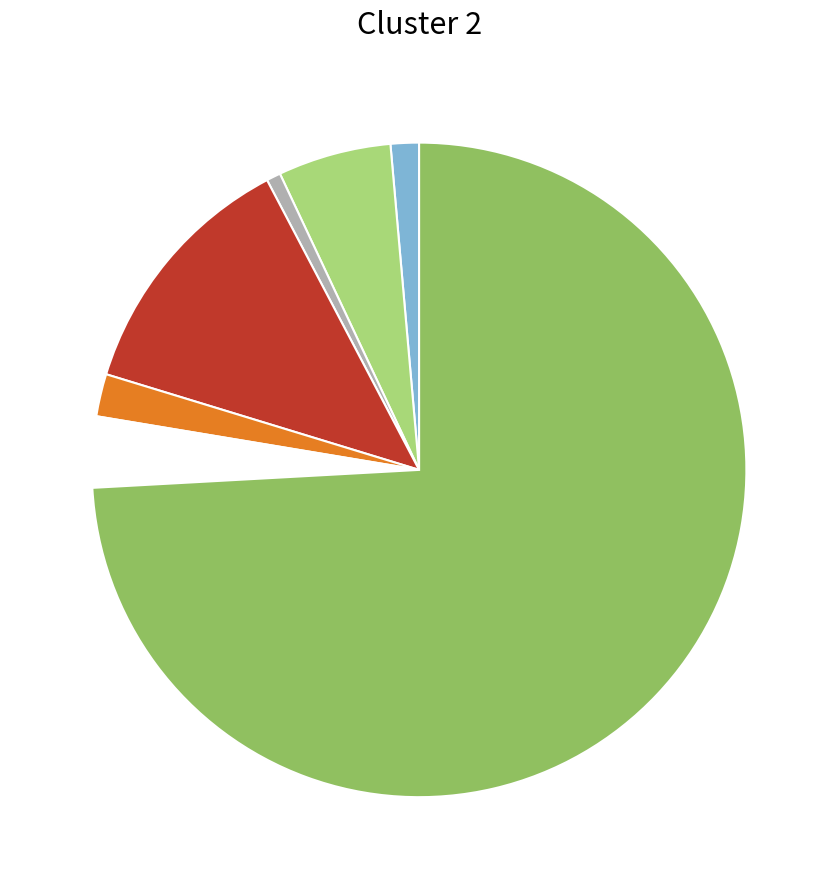

Is there a majority slice in this chart?

Yes